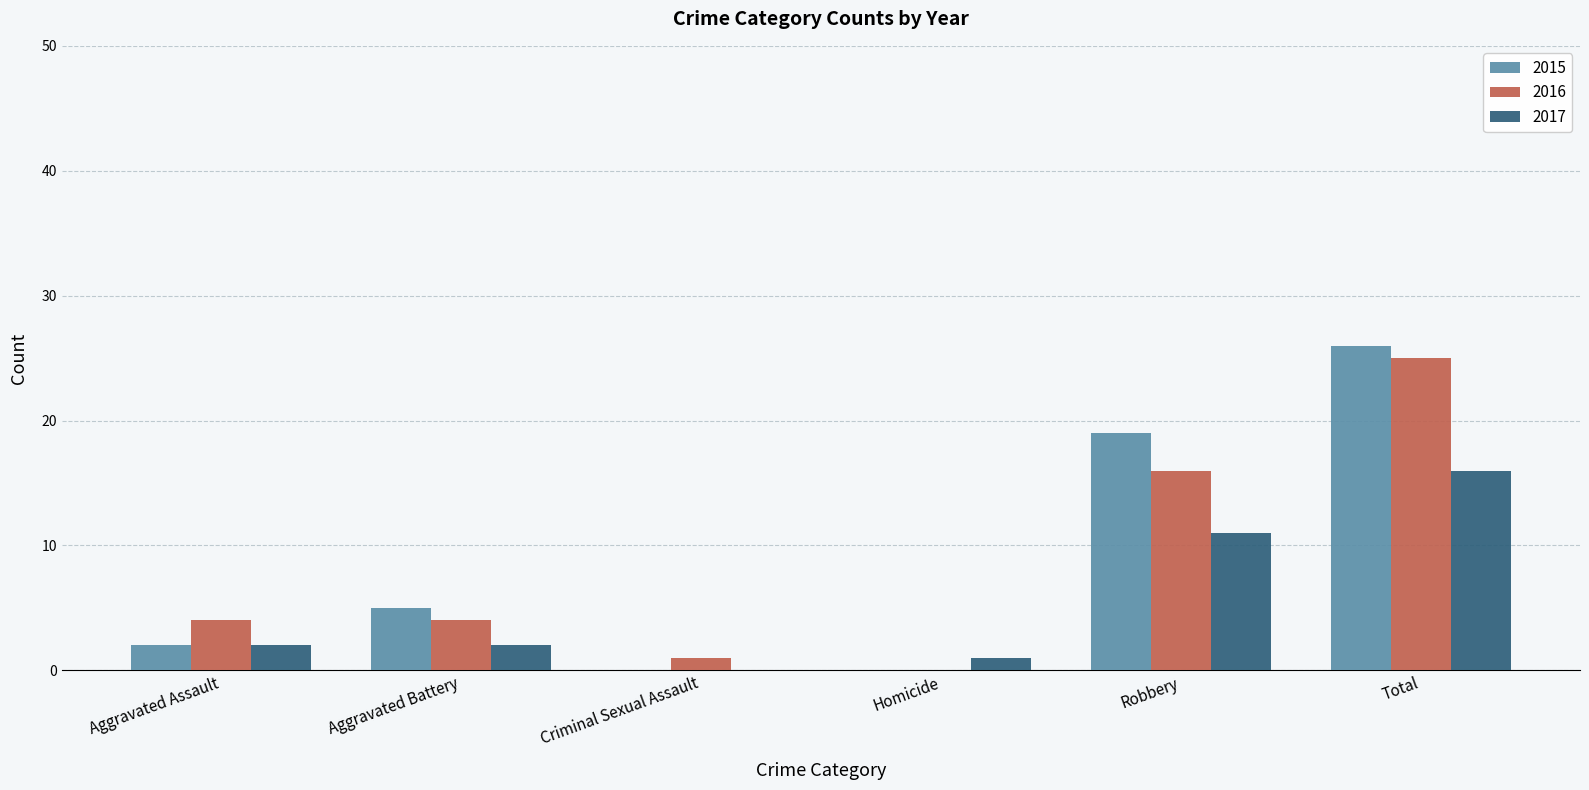

How many groups of bars are there?

6